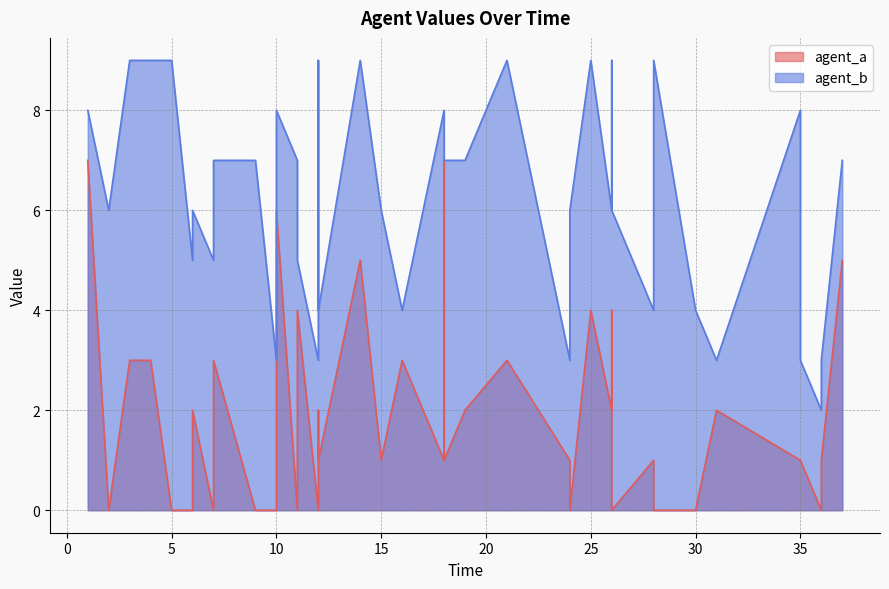

Which series has the largest range (max minus min)?

agent_a